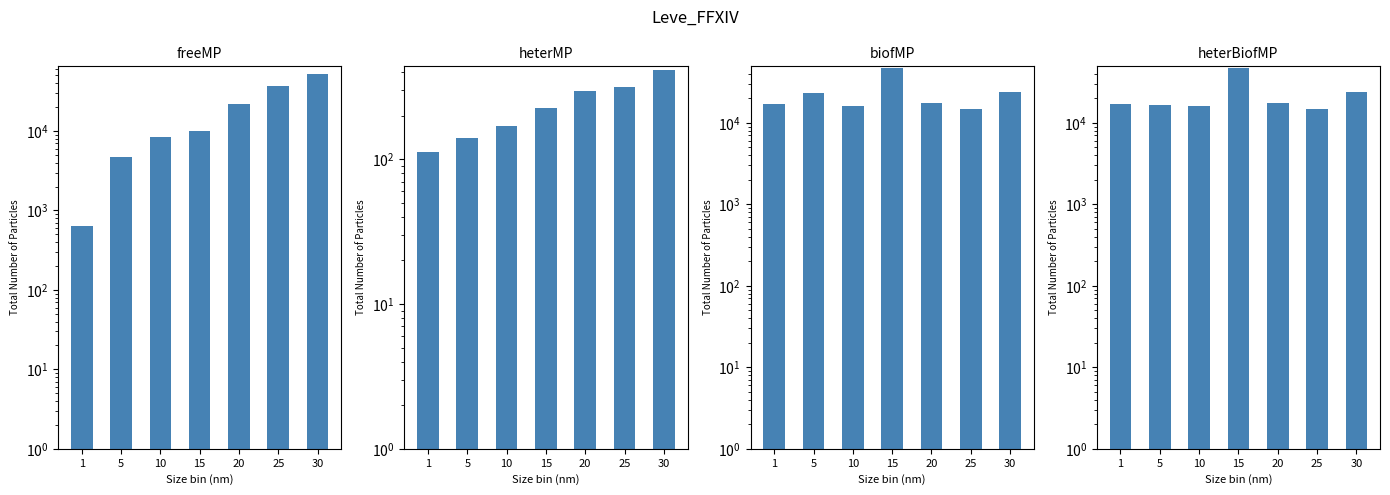

Which series has the largest range (max minus min)?

freeMP